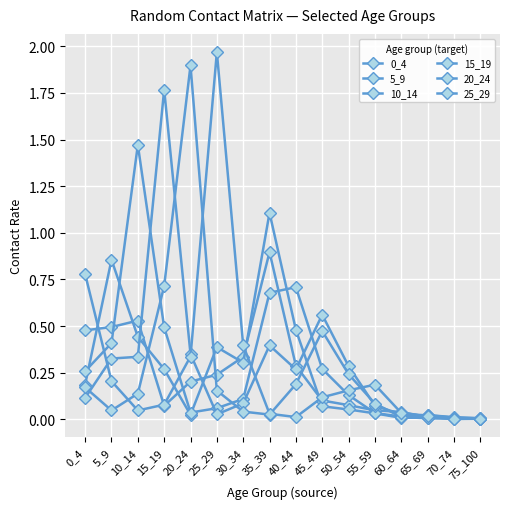

At 40_44, list the series in order from smallest to largest.

25_29, 20_24, 15_19, 0_4, 5_9, 10_14